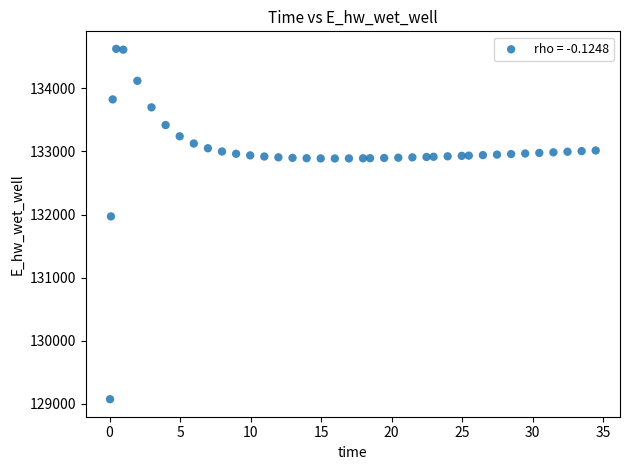

What is the range of Y values (max minus min)?

5557.7